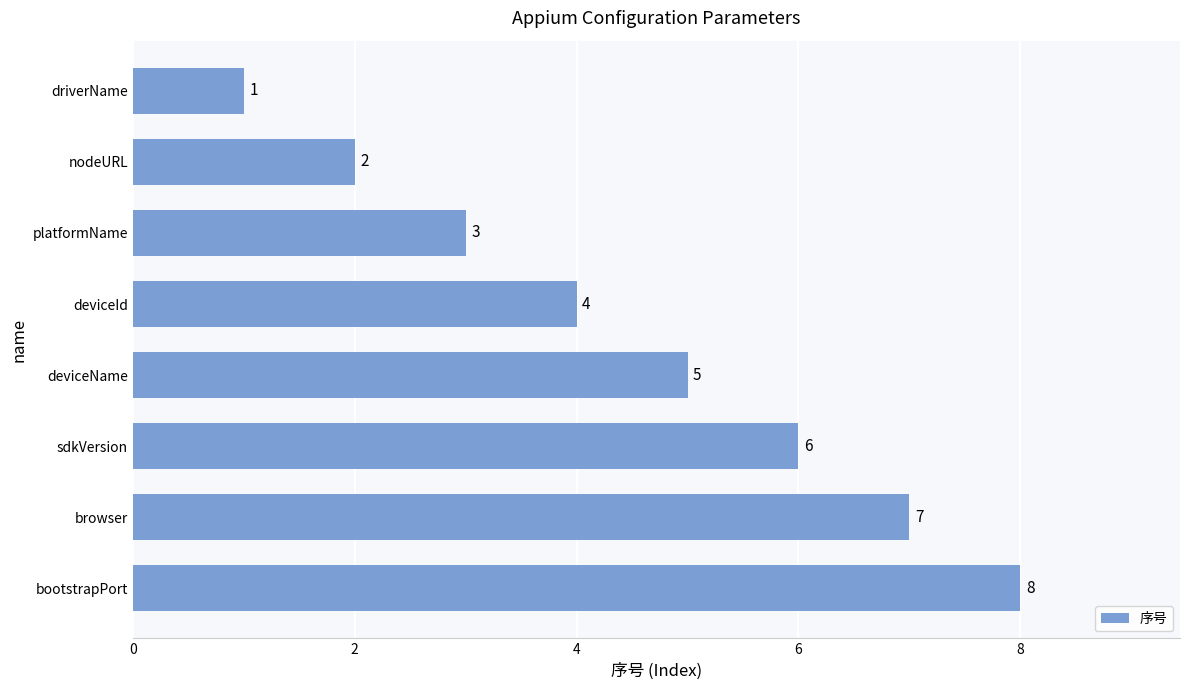

What is the minimum value shown in the chart?

1